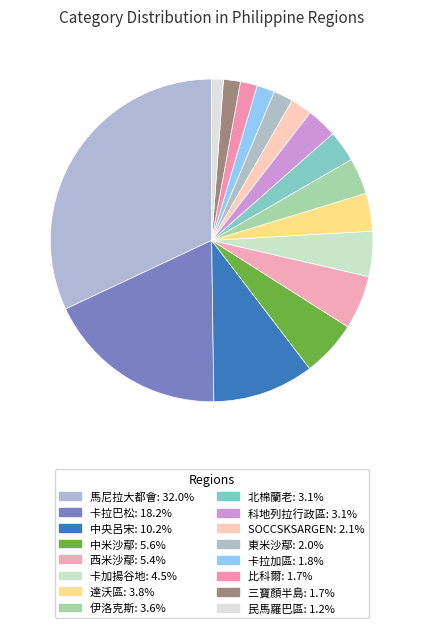

Rank the categories by value from lowest to highest.

民馬羅巴區, 三寶顏半島, 比科爾, 卡拉加區, 東米沙鄢, SOCCSKSARGEN, 科地列拉行政區, 北棉蘭老, 伊洛克斯, 達沃區, 卡加揚谷地, 西米沙鄢, 中米沙鄢, 中央呂宋, 卡拉巴松, 馬尼拉大都會